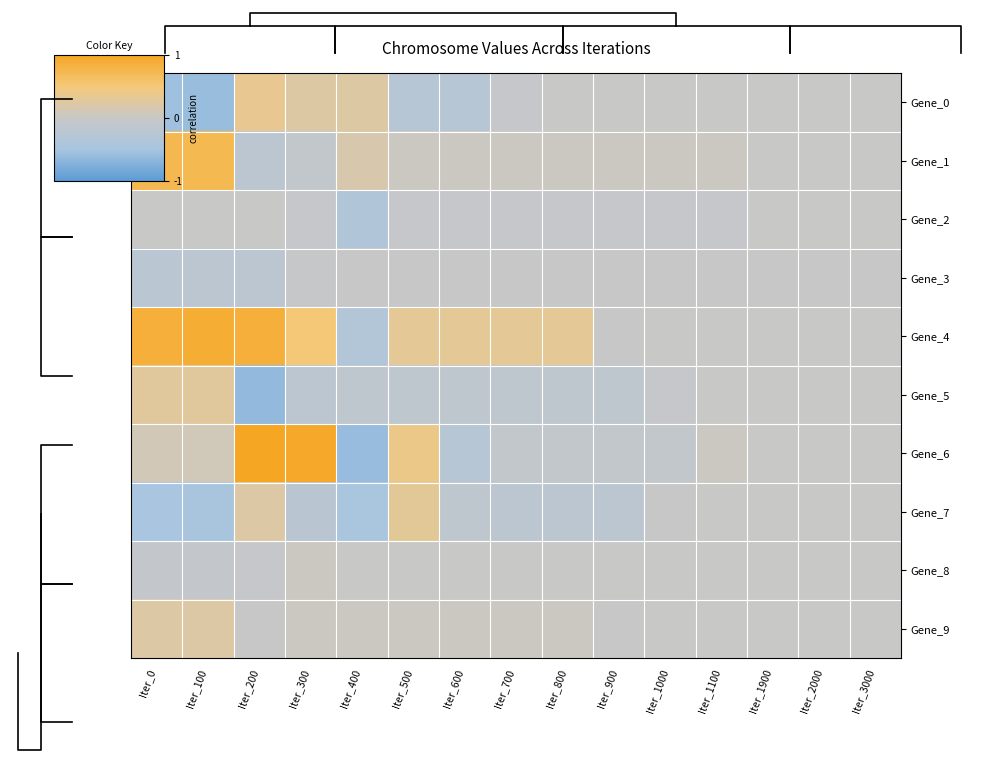

Rank the series by their maximum value, from highest to lowest.

Gene_6, Gene_4, Gene_1, Gene_0, Gene_7, Gene_5, Gene_9, Gene_8, Gene_2, Gene_3